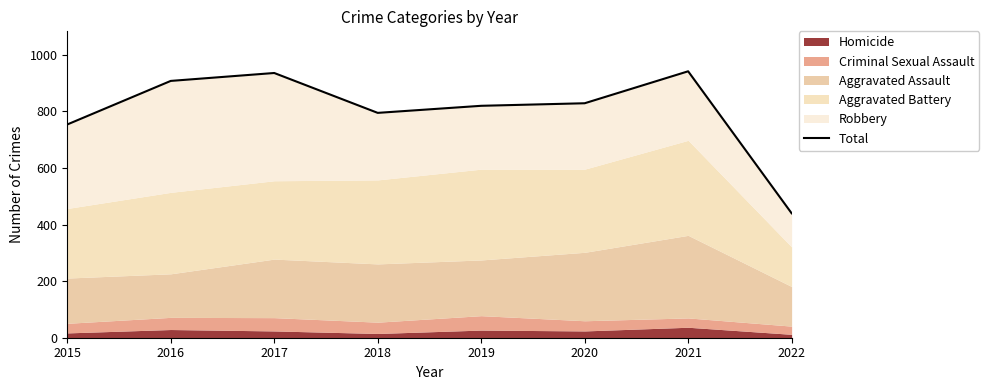

How many interior local peaks (higher than both neighbors) does the data have?

2